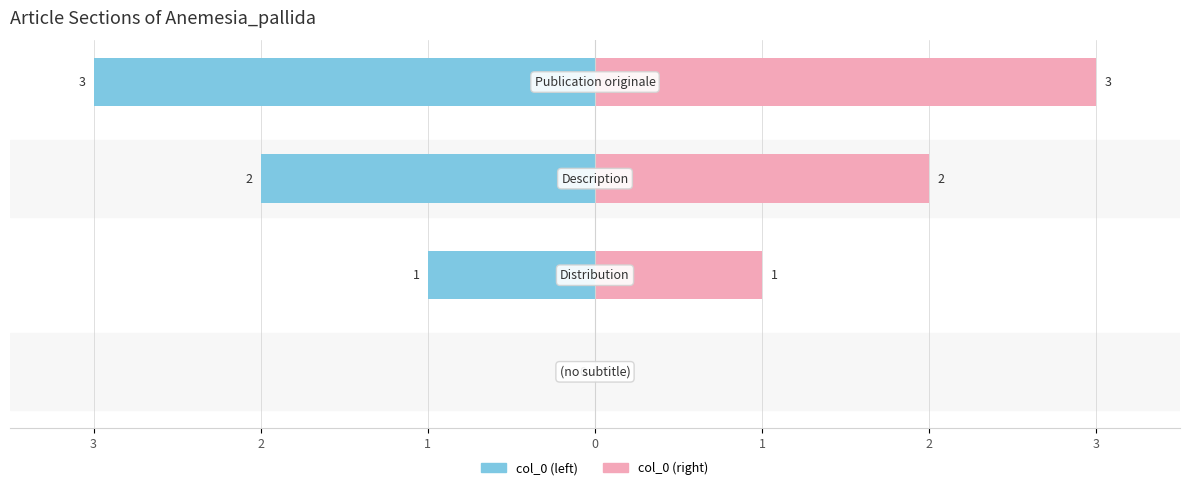

Which series has the largest total across all categories?

col_0 (right)